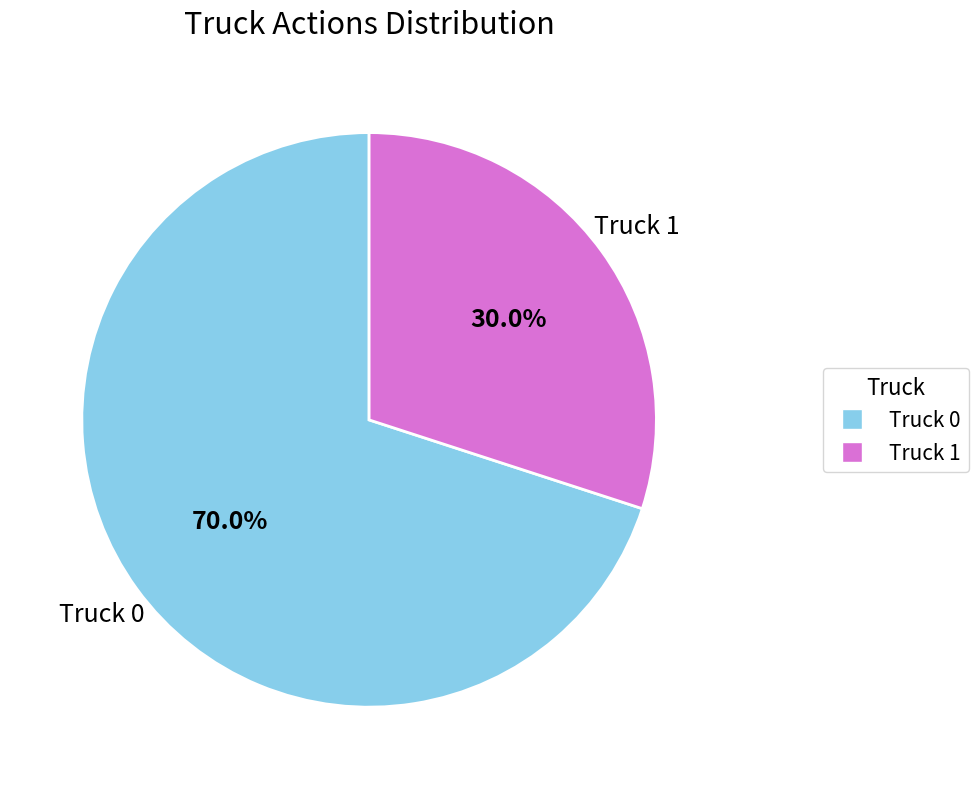

To the nearest percent, what is the average slice percentage?

50%